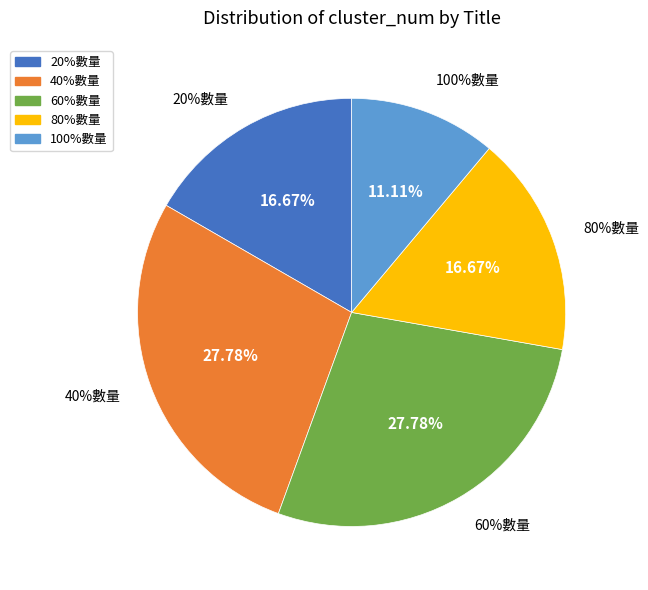

Is 20%數量 the majority of the pie?

No